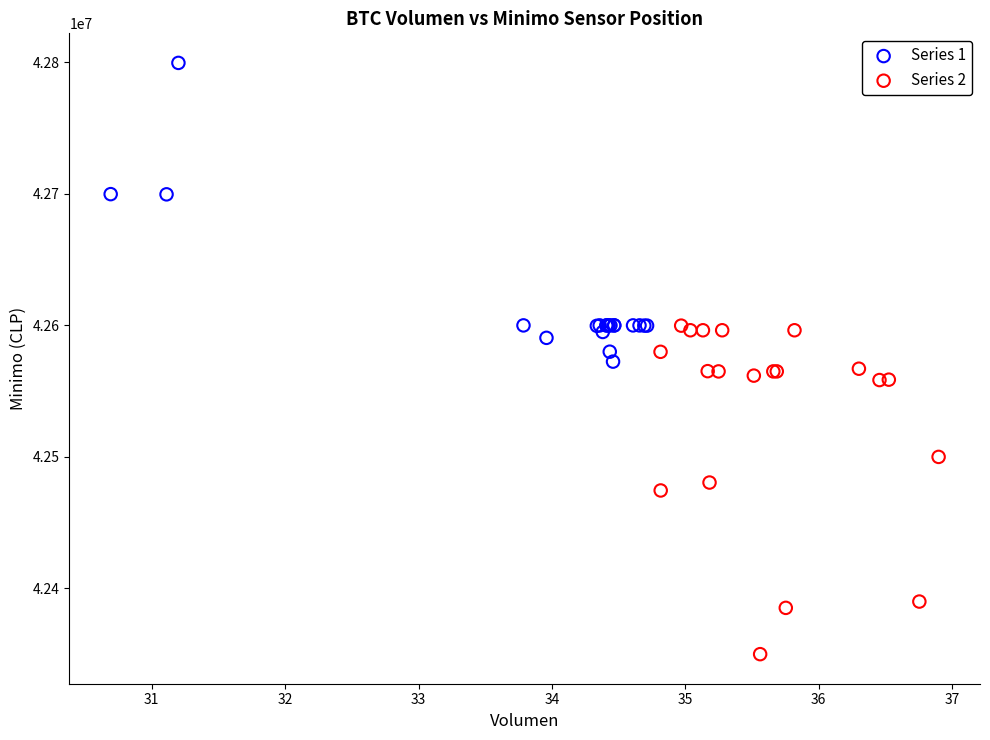

What are all the series names shown in the legend?

Series 1, Series 2